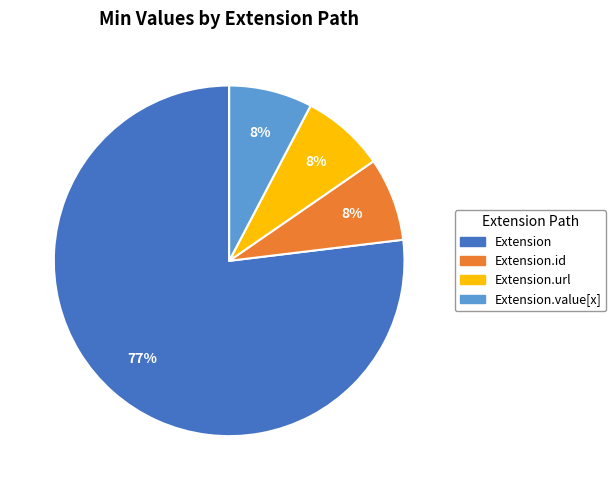

To the nearest percent, what is the average slice percentage?

25%